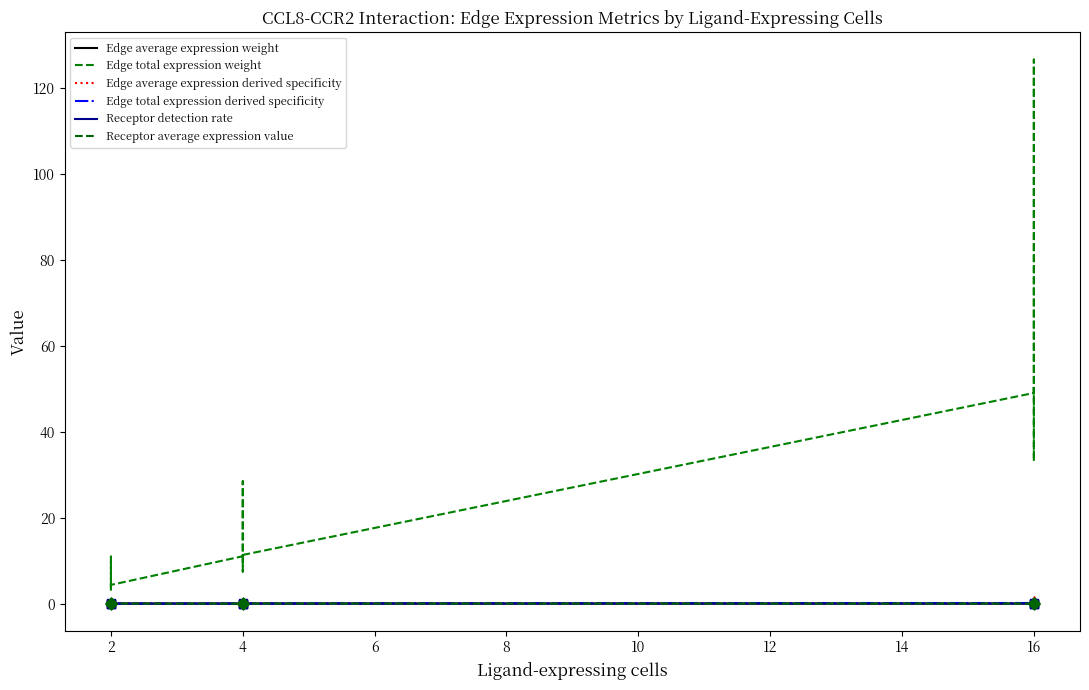

Which series reaches the minimum Y coordinate?

Edge average expression weight